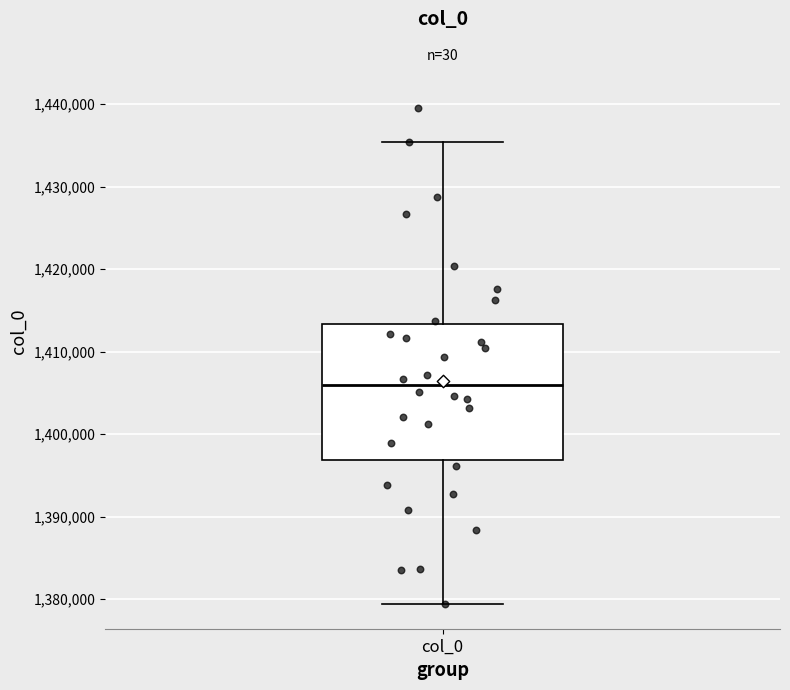

Read this box plot against the y-axis: the position of the median line, the range covered by the box, and the ends of both whiskers. The values are not printed on the chart, so give them approximately, as read against the axis.

median 1406000, box 1397000 to 1413000, whiskers 1379000 to 1435000